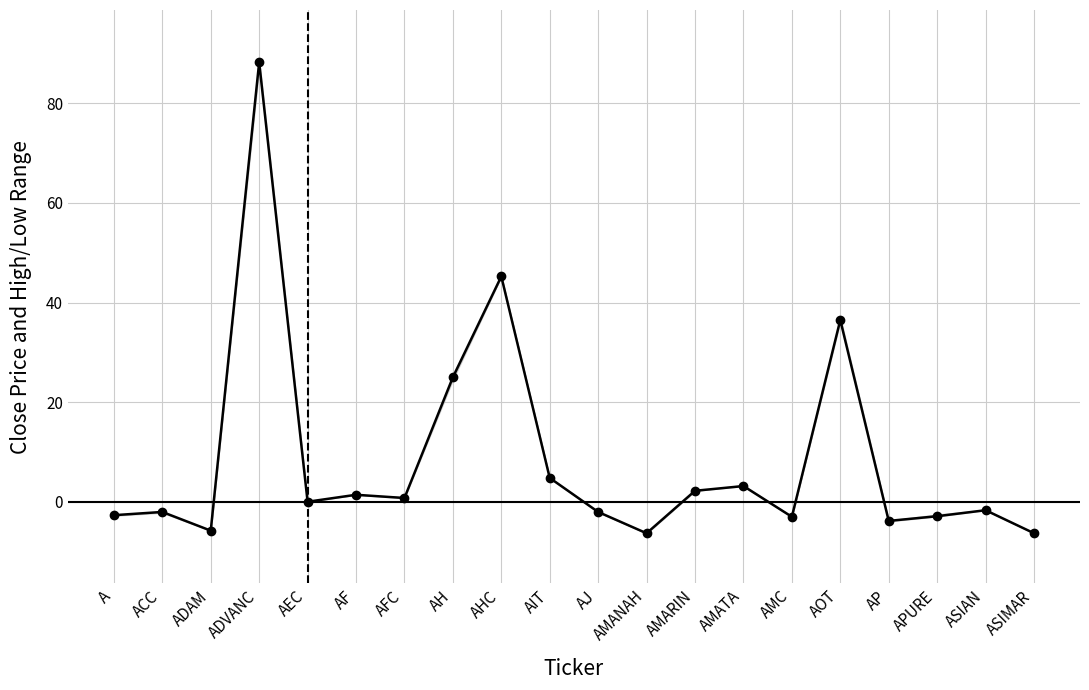

Rank the categories by value from highest to lowest.

ADVANC, AHC, AOT, AH, AIT, AMATA, AMARIN, AF, AFC, AEC, ASIAN, ACC, AJ, A, APURE, AMC, AP, ADAM, ASIMAR, AMANAH